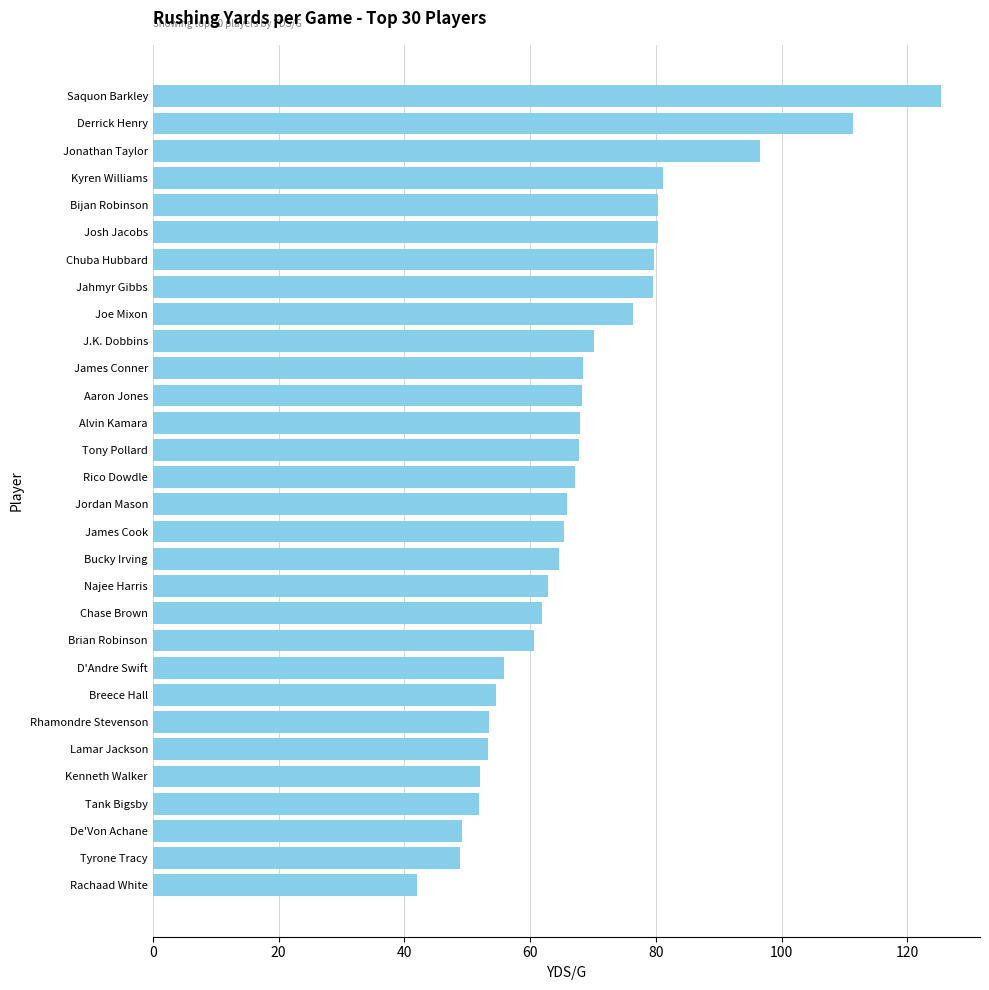

What is the change in value from Chase Brown to Saquon Barkley?

+63.4